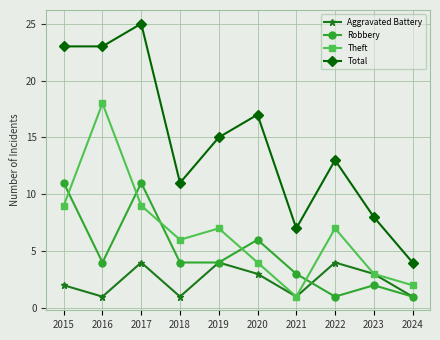

Reading left to right, extract all data points from this chart.

Aggravated Battery: 2	1	4	1	4	3	1	4	3	1
Robbery: 11	4	11	4	4	6	3	1	2	1
Theft: 9	18	9	6	7	4	1	7	3	2
Total: 23	23	25	11	15	17	7	13	8	4